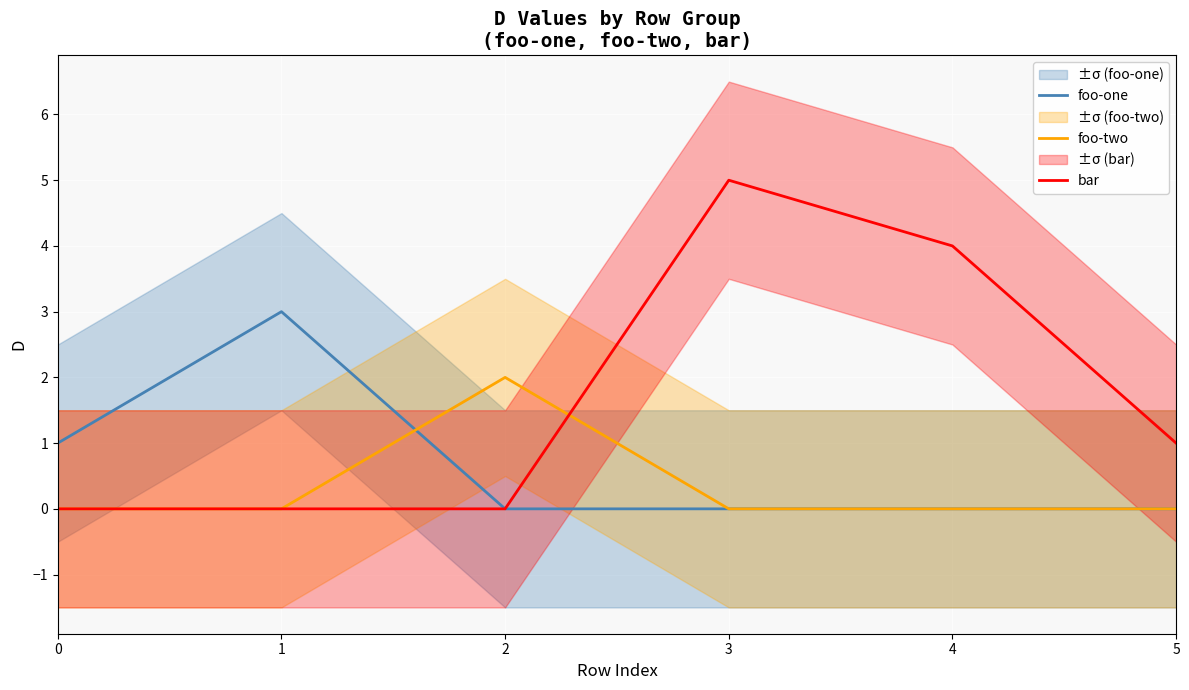

What is the maximum value shown in the chart?

5